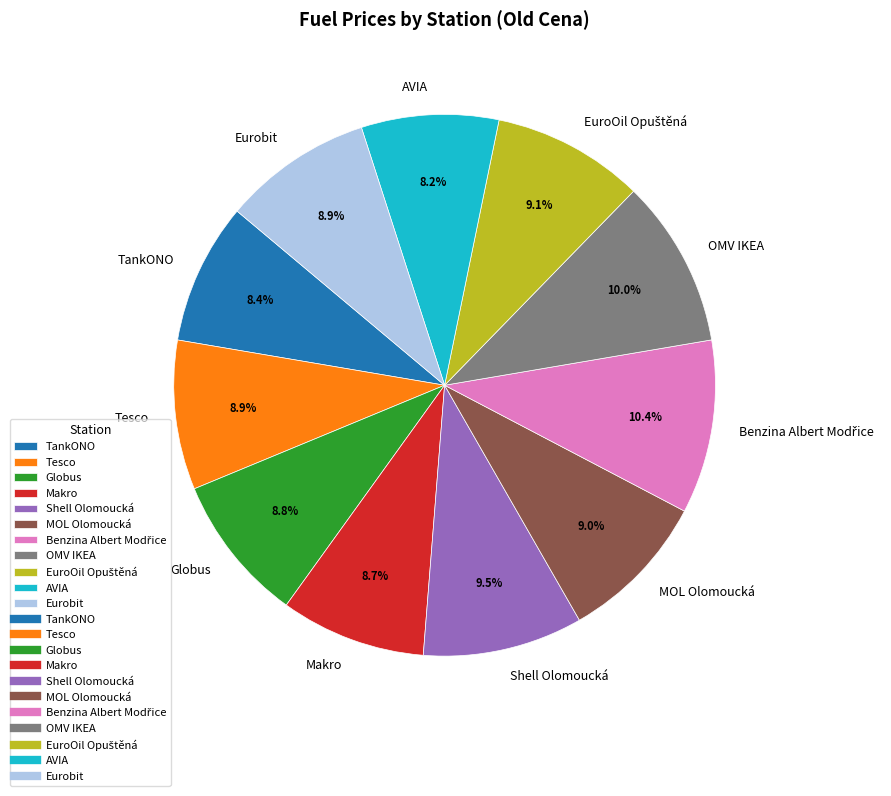

Between Makro and Shell Olomoucká, which is larger?

Shell Olomoucká